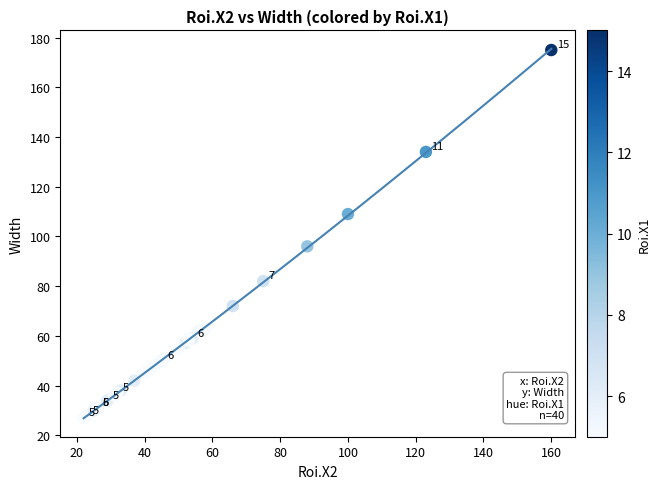

What Y value in the scatter plot is closest to 101?

96